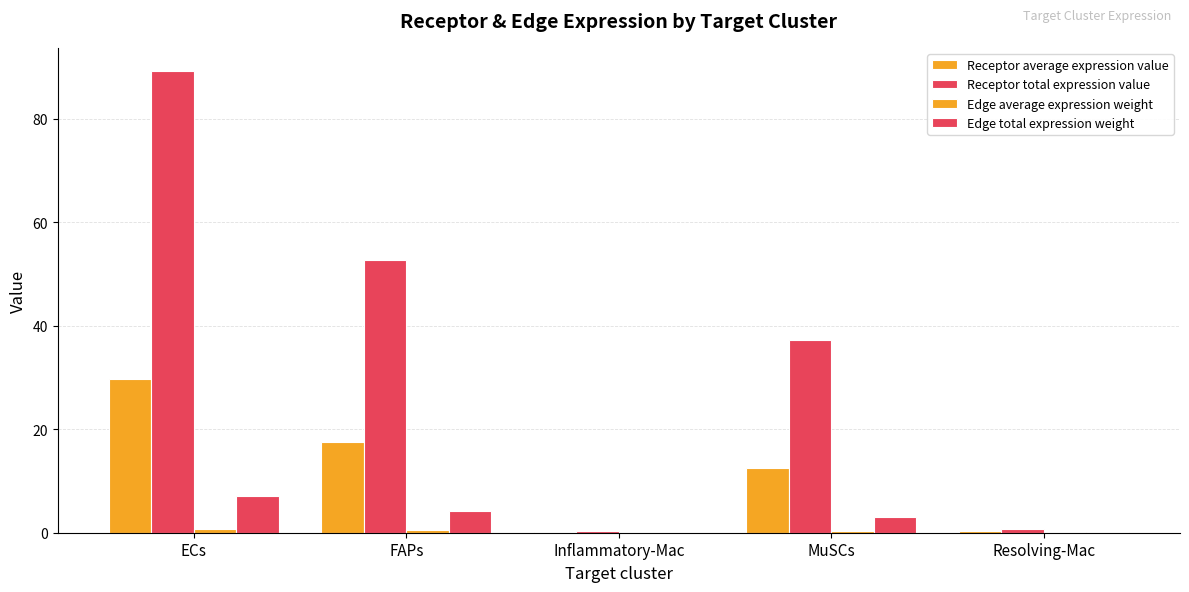

How many data points in Edge total expression weight are above 2?

3